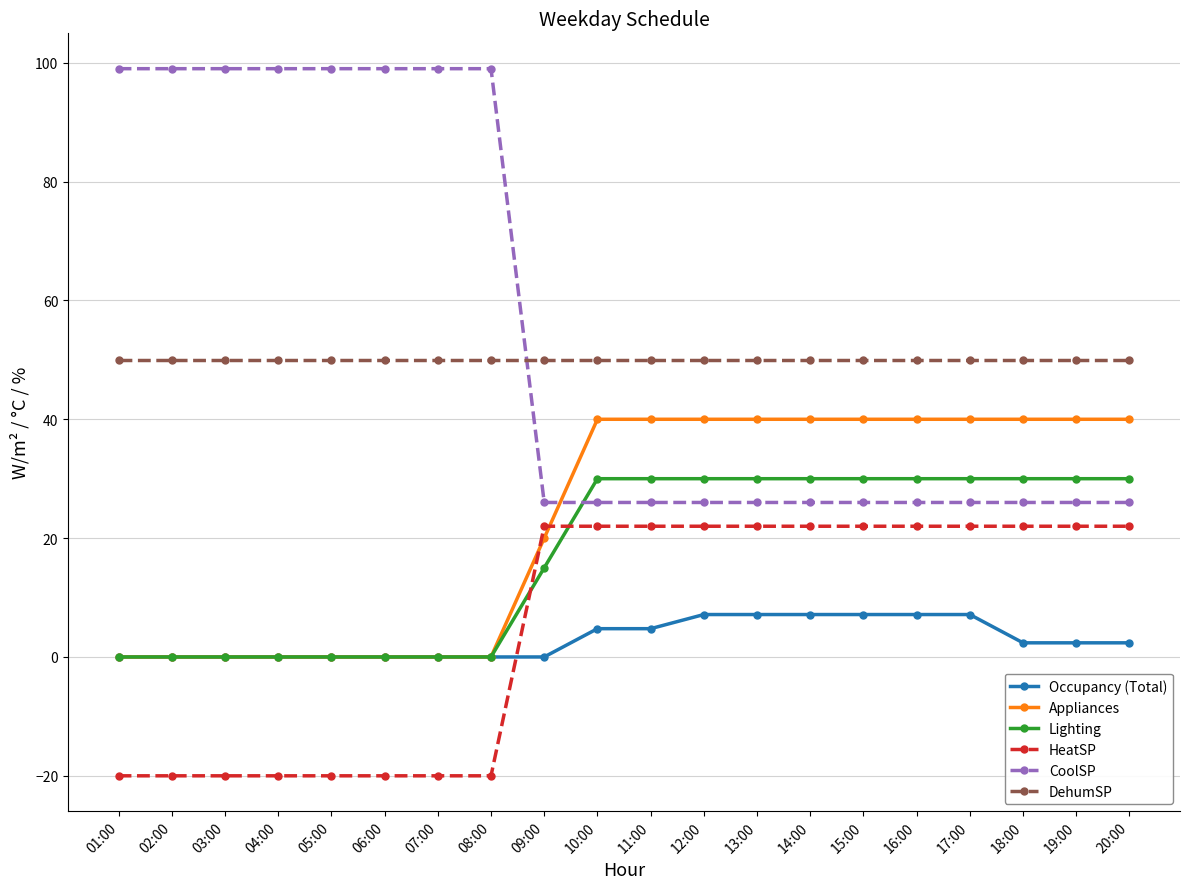

True or false: HeatSP and CoolSP intersect in this chart.

False